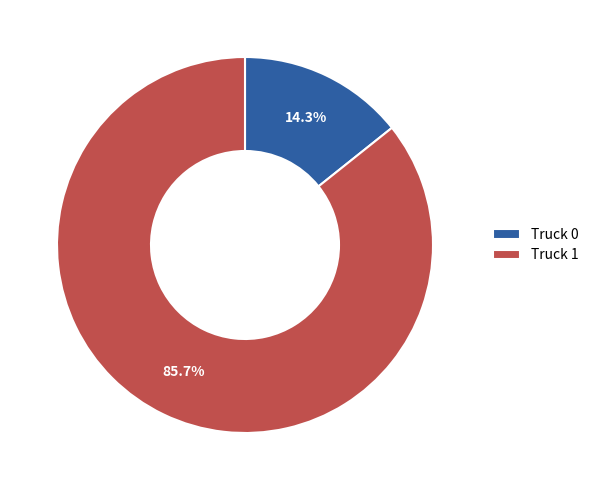

Which category has the biggest portion of the pie?

Truck 1